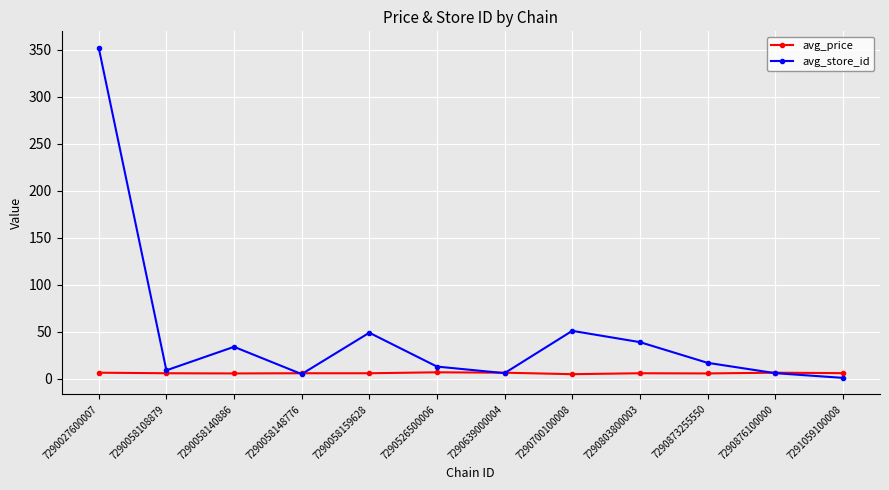

True or false: avg_price has a value of 6.5 at 7290639000004.

True